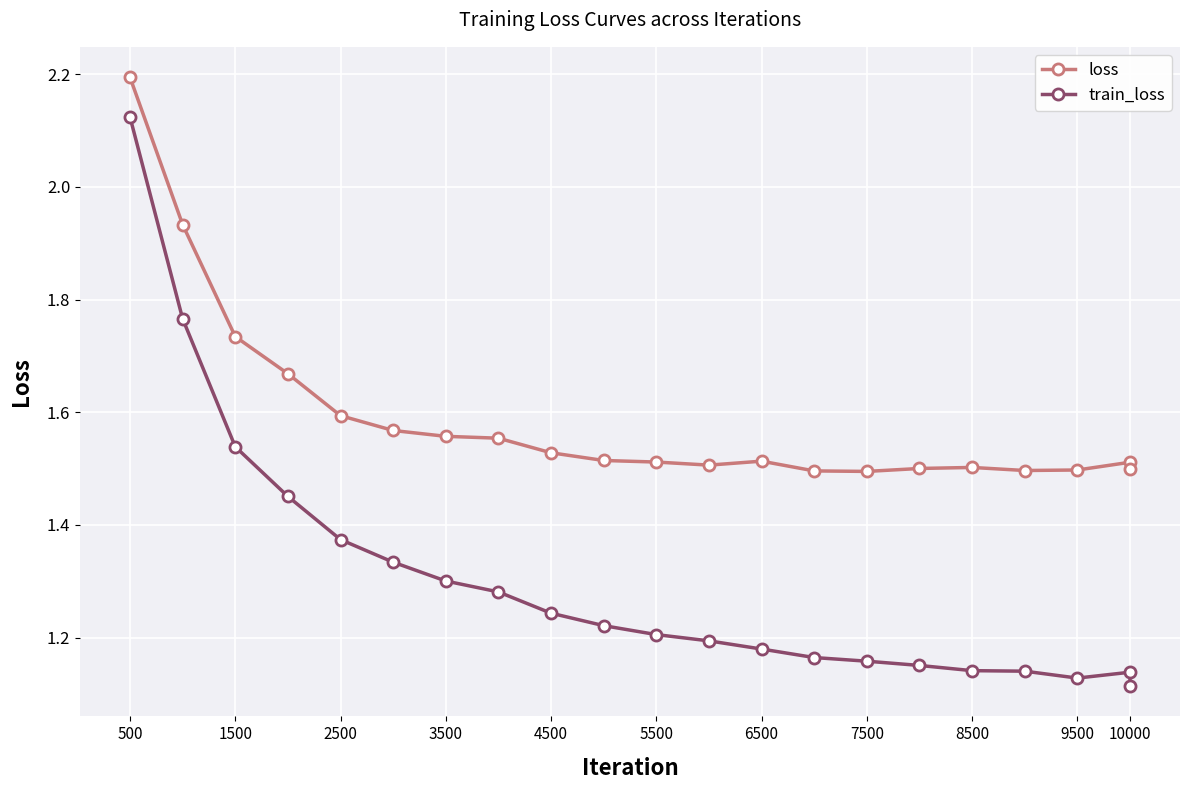

What is the greatest value displayed?

2.2